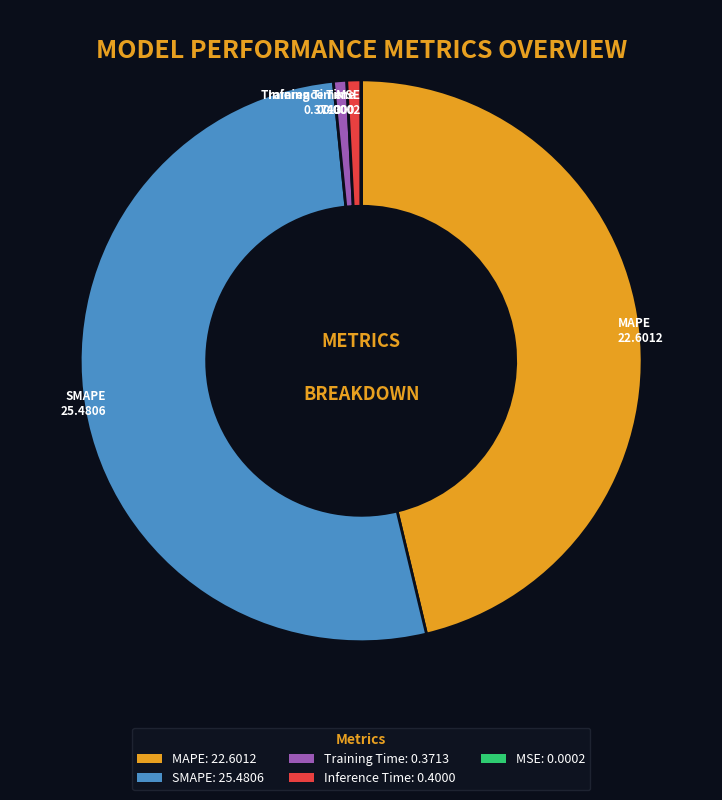

Does any single category account for the majority?

Yes